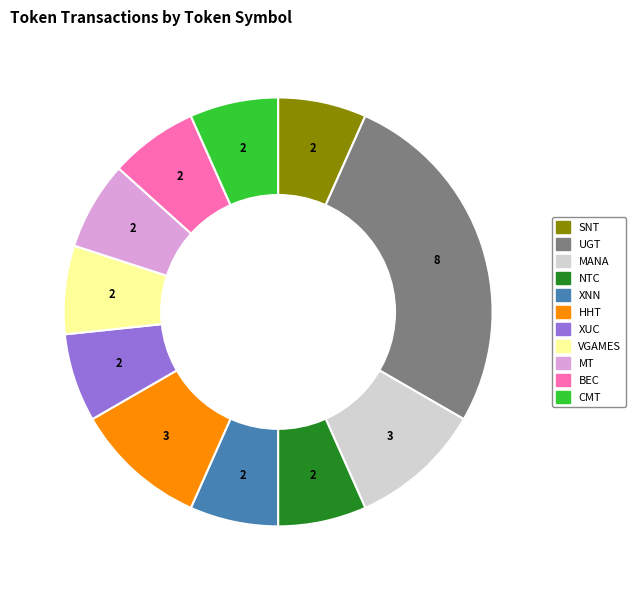

The XNN slice represents 17% of the pie. True or false?

False